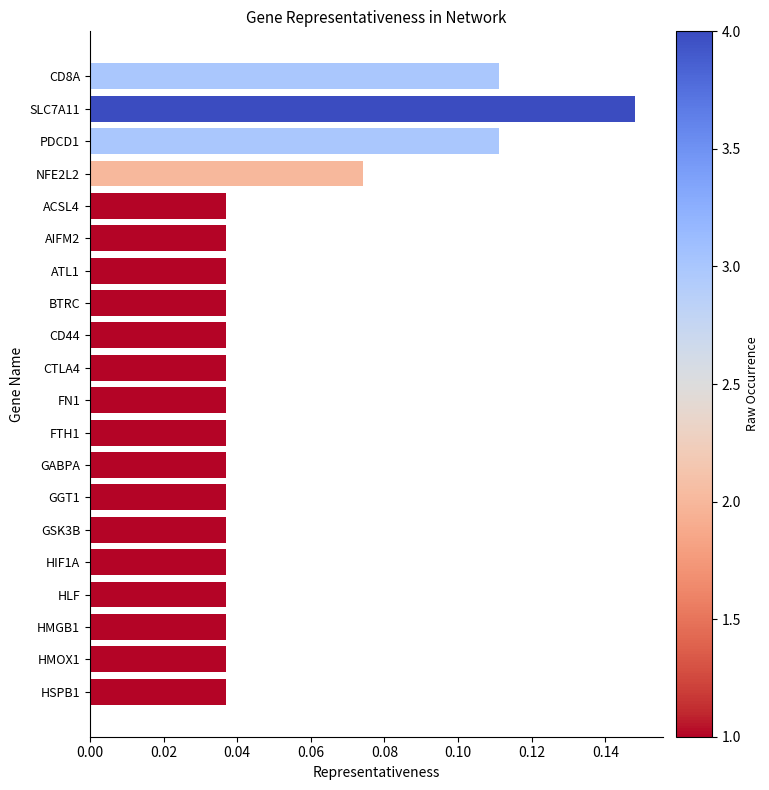

At which category does the chart reach its peak across all series?

SLC7A11